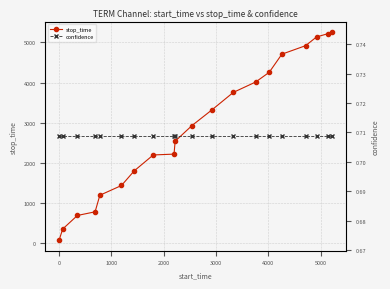

What is the value of the stop_time point at the 4th from the left?

779